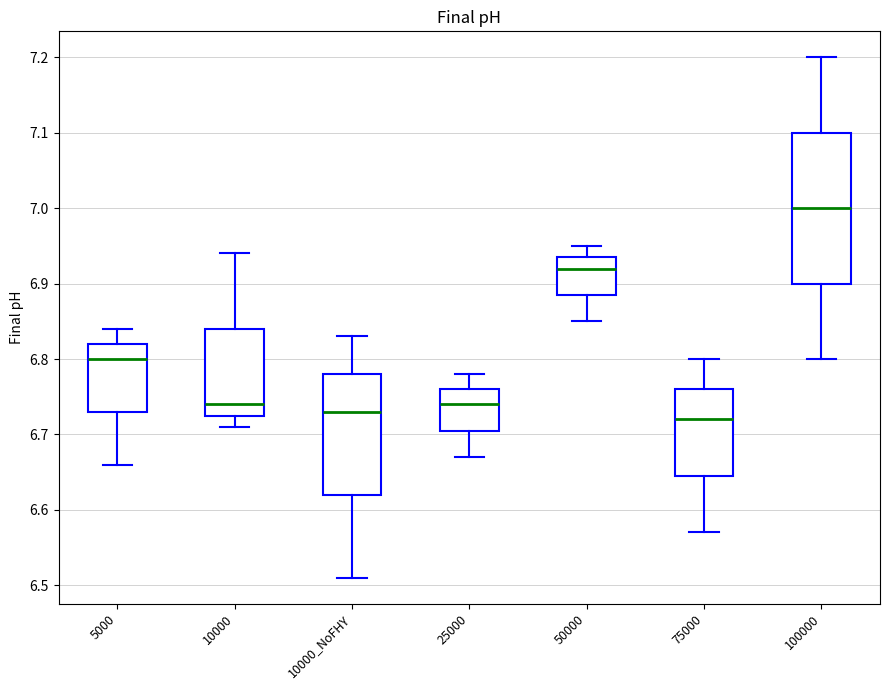

Reading left to right, transcribe this box plot: for each box, give where its median line is, the range the box spans, and where its two whiskers end, as read against the y-axis. The values are not printed on the chart, so give them approximately, as read against the axis.

5000: median 6.80, box 6.73 to 6.82, whiskers 6.66 to 6.84
10000: median 6.74, box 6.73 to 6.84, whiskers 6.71 to 6.94
10000_NoFHY: median 6.73, box 6.62 to 6.78, whiskers 6.51 to 6.83
25000: median 6.74, box 6.71 to 6.76, whiskers 6.67 to 6.78
50000: median 6.92, box 6.89 to 6.94, whiskers 6.85 to 6.95
75000: median 6.72, box 6.65 to 6.76, whiskers 6.57 to 6.80
100000: median 7.00, box 6.90 to 7.10, whiskers 6.80 to 7.20